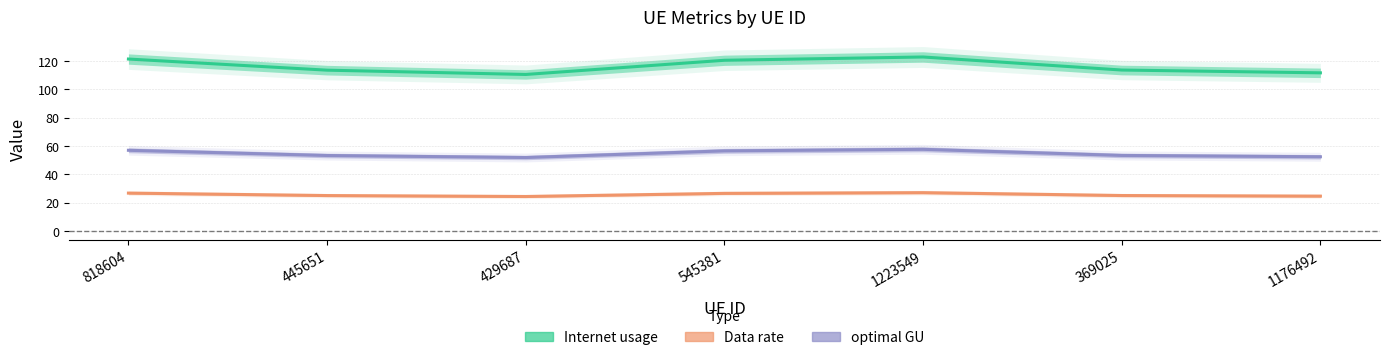

What is the difference between the highest and lowest values at 545381?

94.0